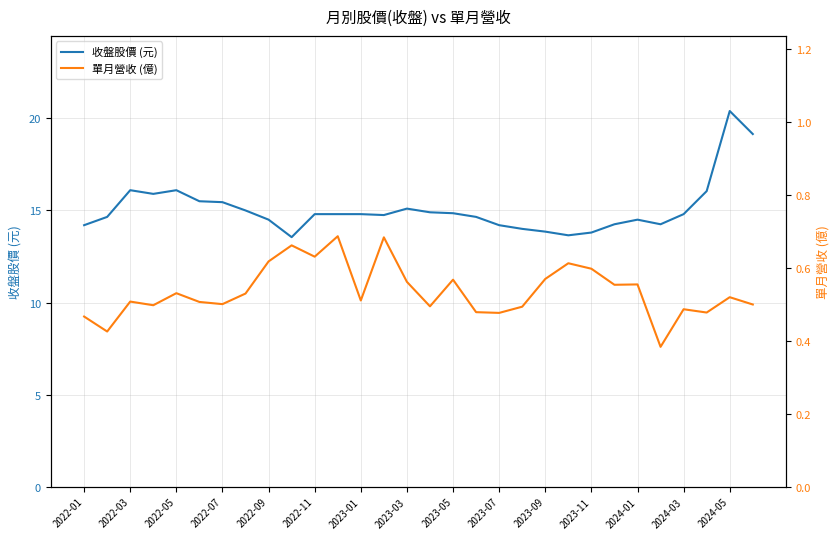

List the series in order of their peak value, highest first.

收盤股價 (元), 單月營收 (億)